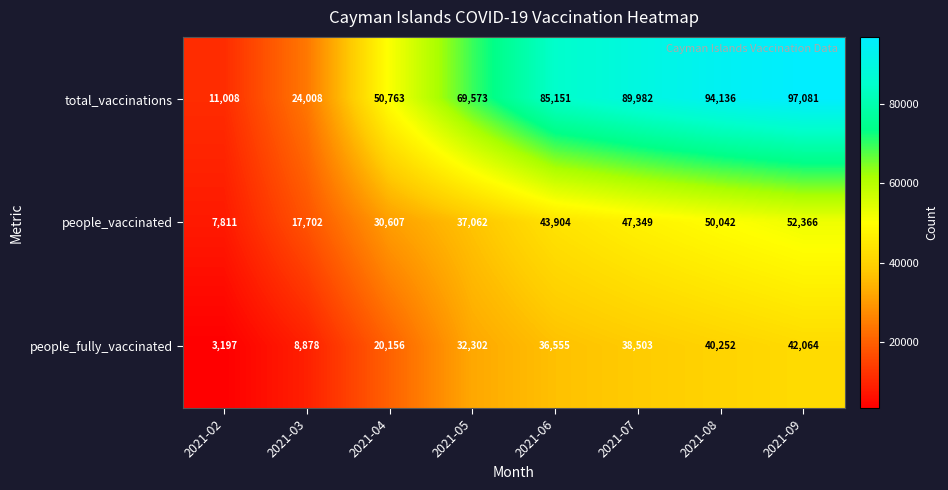

The people_fully_vaccinated series shows 32302 at 2021-05. True or false?

True